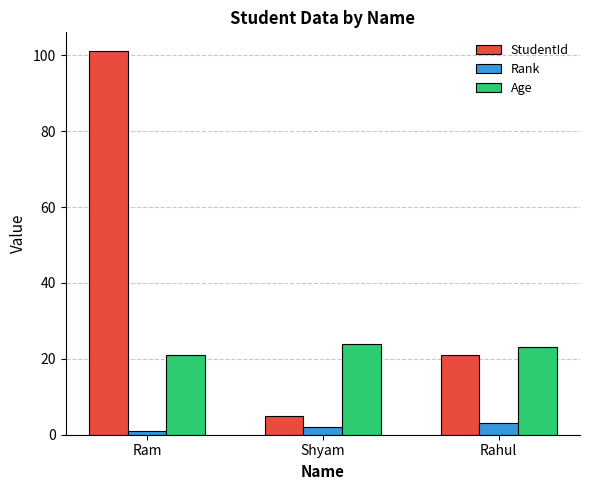

What is the highest value of the StudentId series?

101